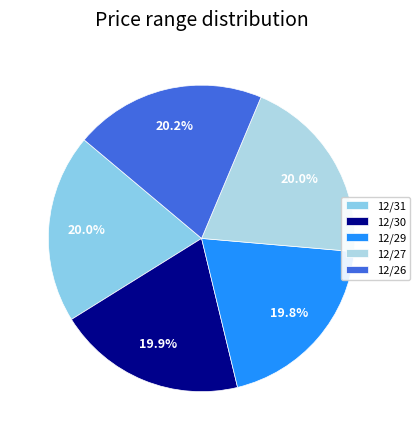

Does 12/31 account for over 50% of the chart?

No